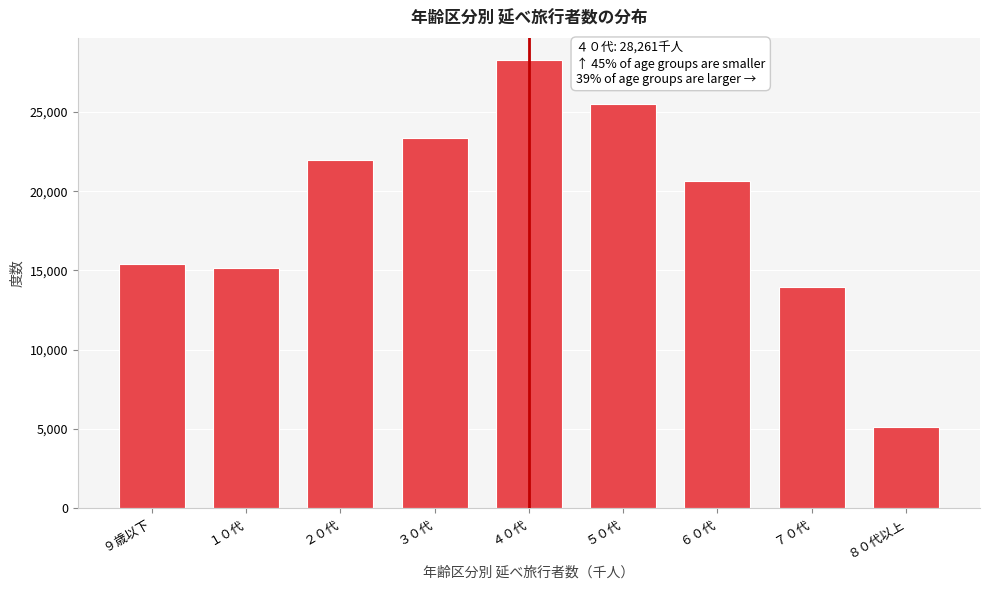

Reading right to left, extract all data points from this chart.

８０代以上=5144.3	７０代=13942.9	６０代=20653.2	５０代=25484.1	４０代=28261.2	３０代=23347.7	２０代=21972.6	１０代=15154.5	９歳以下=15397.5